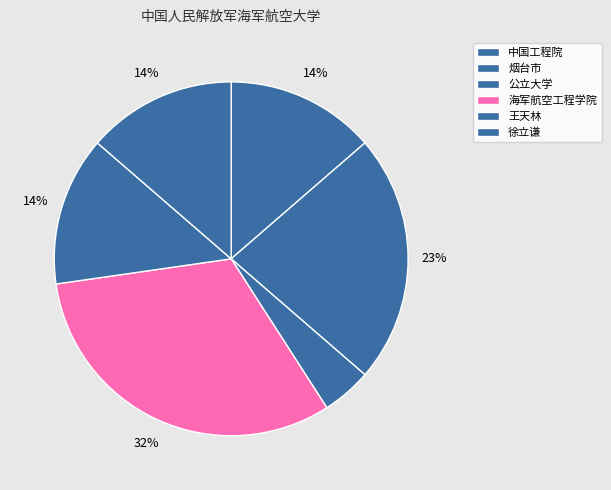

Which category has the smallest portion of the pie?

公立大学